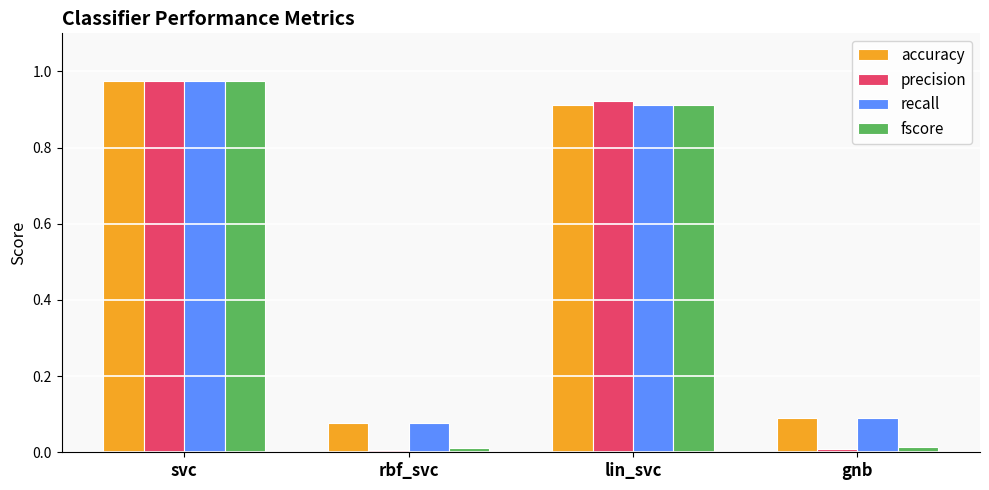

At which category is the sum across all series the highest?

svc